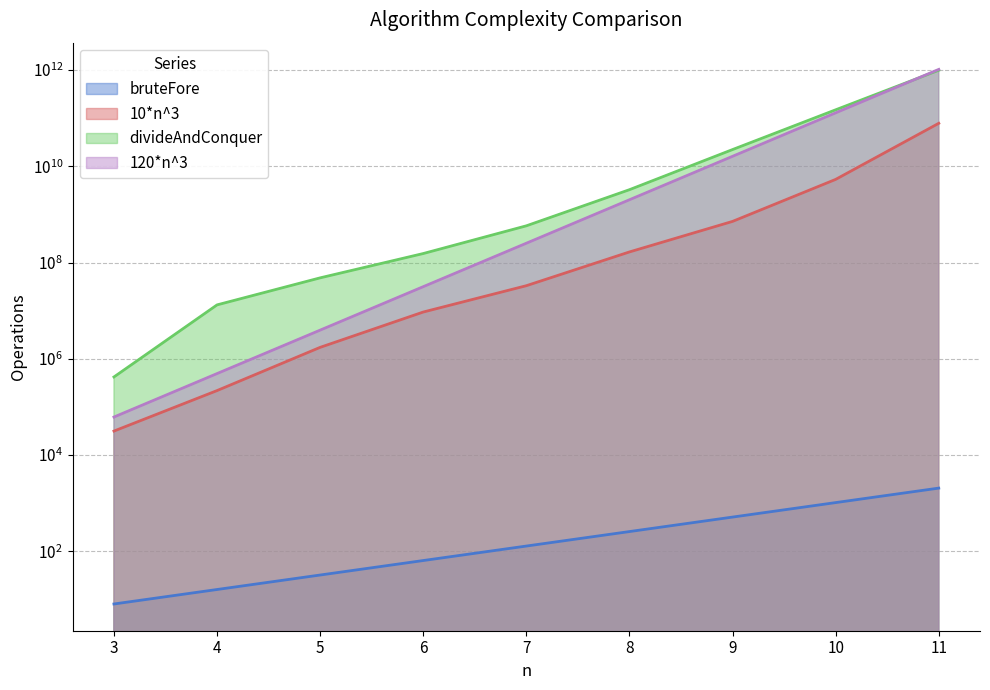

Rank the series by their maximum value, from lowest to highest.

bruteFore, 10*n^3, divideAndConquer, 120*n^3